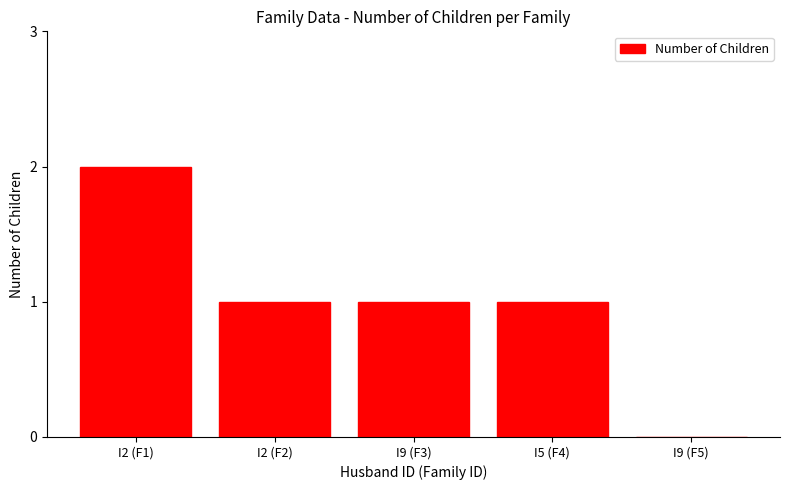

Reading right to left, extract all data points from this chart.

I9 (F5)=0	I5 (F4)=1	I9 (F3)=1	I2 (F2)=1	I2 (F1)=2